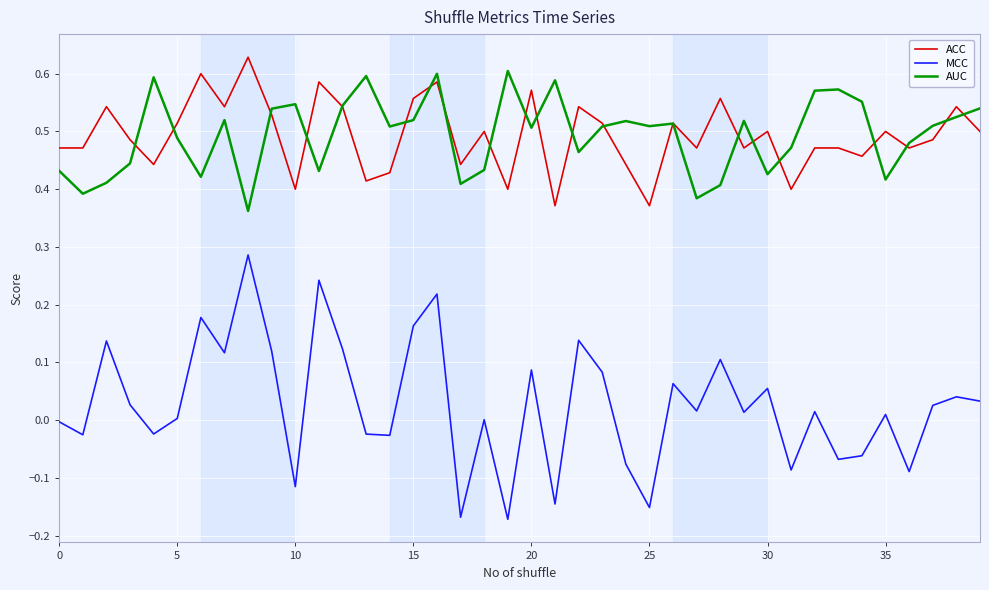

Which series has the widest spread of values?

MCC